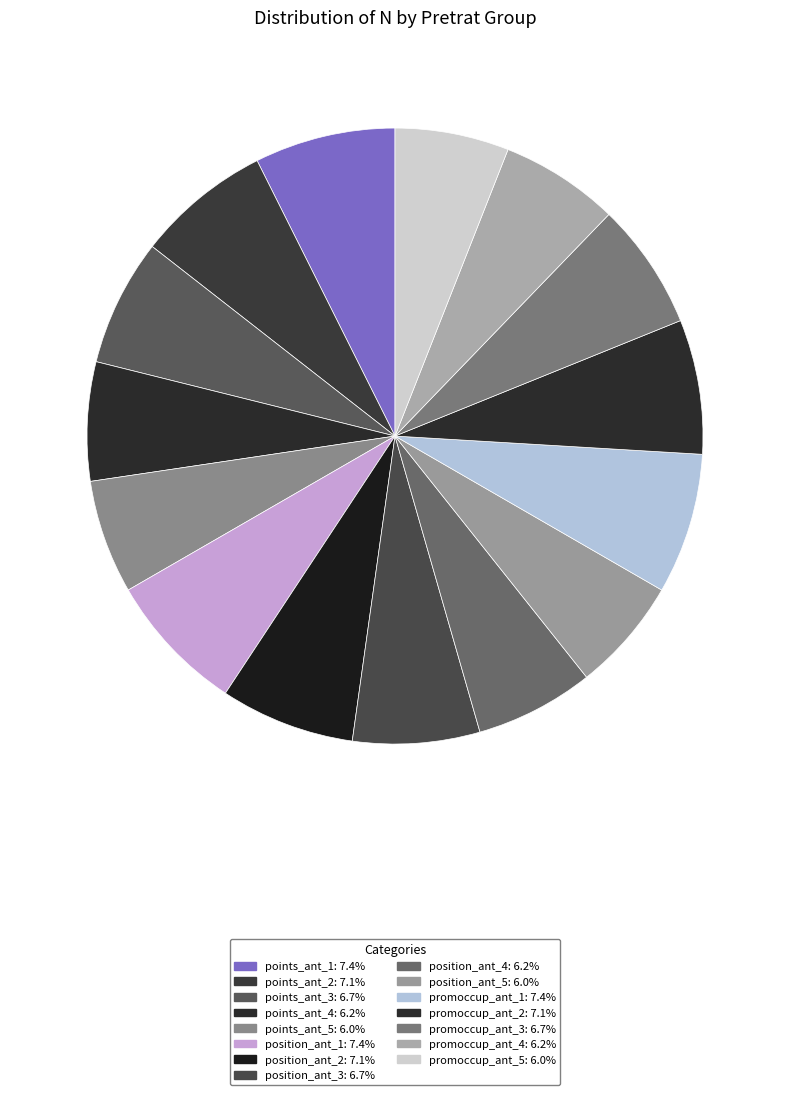

Count the number of slices in the pie.

15